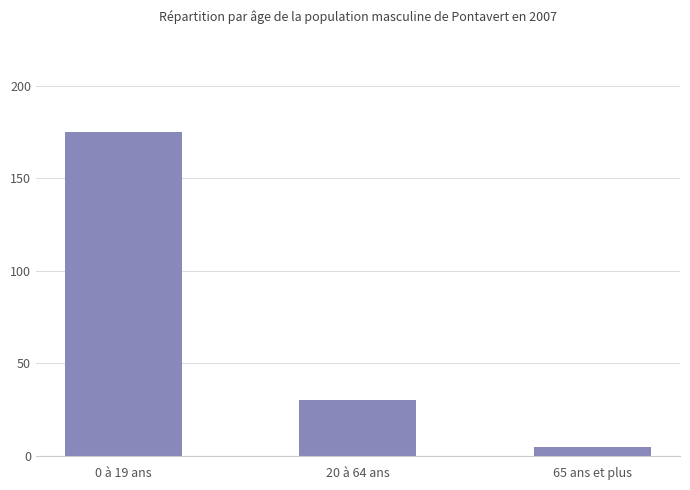

At which category does the chart reach its peak across all series?

0 à 19 ans